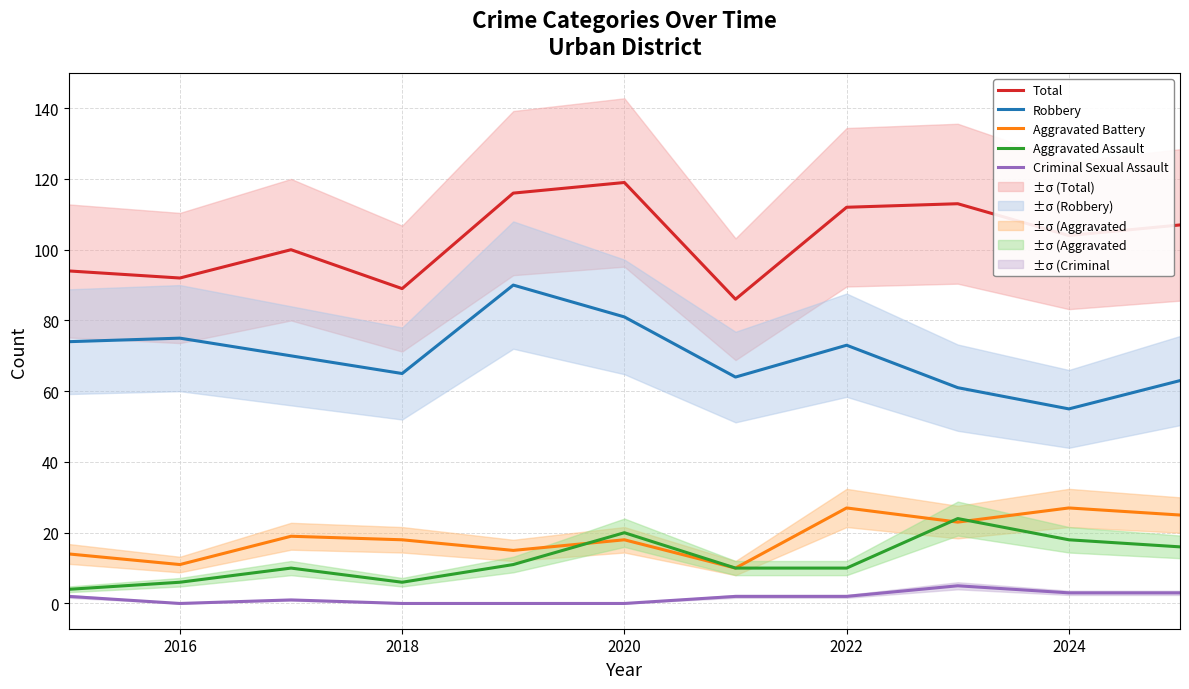

Is it true that Robbery equals 39 at 2016?

False